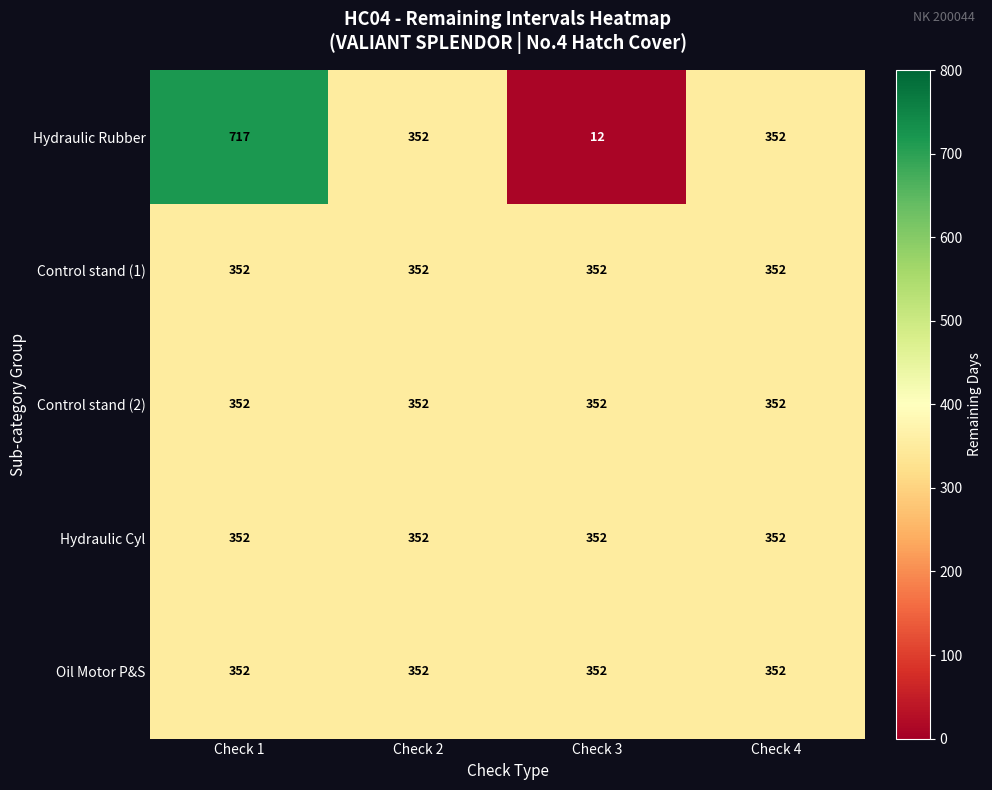

What is the minimum value shown in the chart?

12